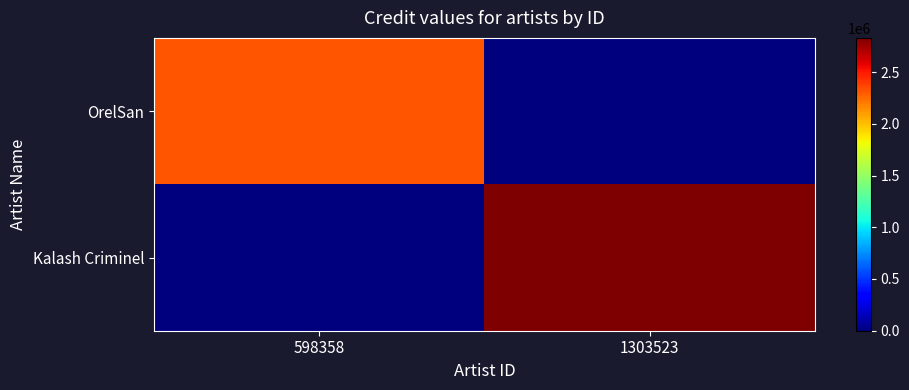

How many categories are shown in the chart?

2